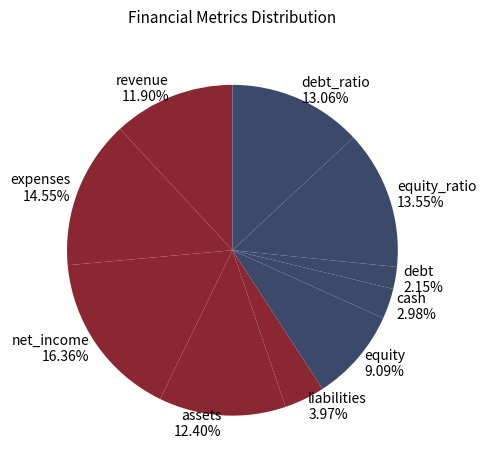

Does any single category account for the majority?

No